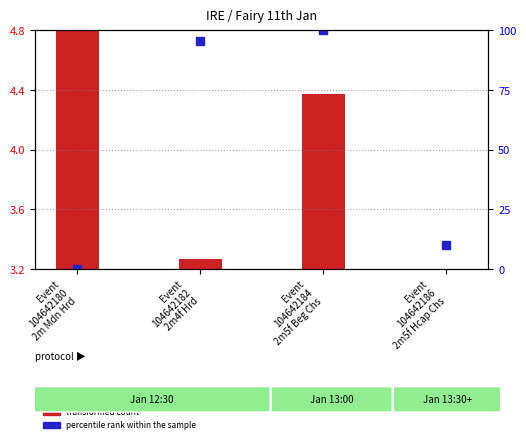

Reading left to right, extract all data points from this chart.

transformed count: Event
104642180
2m Mdn Hrd=4.8	Event
104642182
2m4f Hrd=3.3	Event
104642184
2m5f Beg Chs=4.4	Event
104642186
2m5f Hcap Chs=3.2
percentile rank within the sample: Event
104642180
2m Mdn Hrd=0.0	Event
104642182
2m4f Hrd=95.5	Event
104642184
2m5f Beg Chs=100.0	Event
104642186
2m5f Hcap Chs=10.1